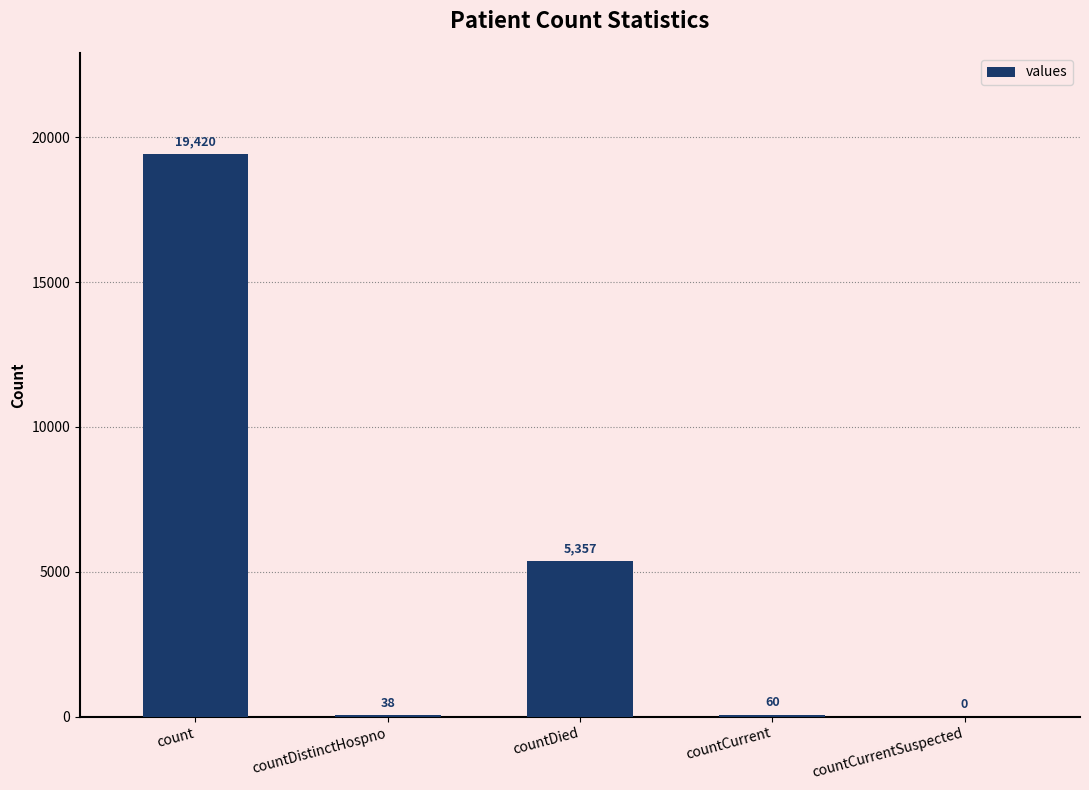

Read the value at countDied, to the nearest 10.

5360